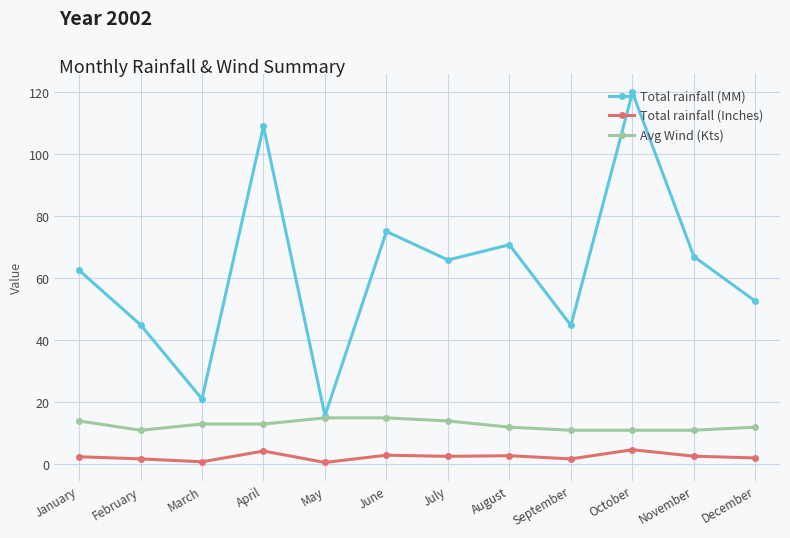

Which category has the highest value across all series?

October